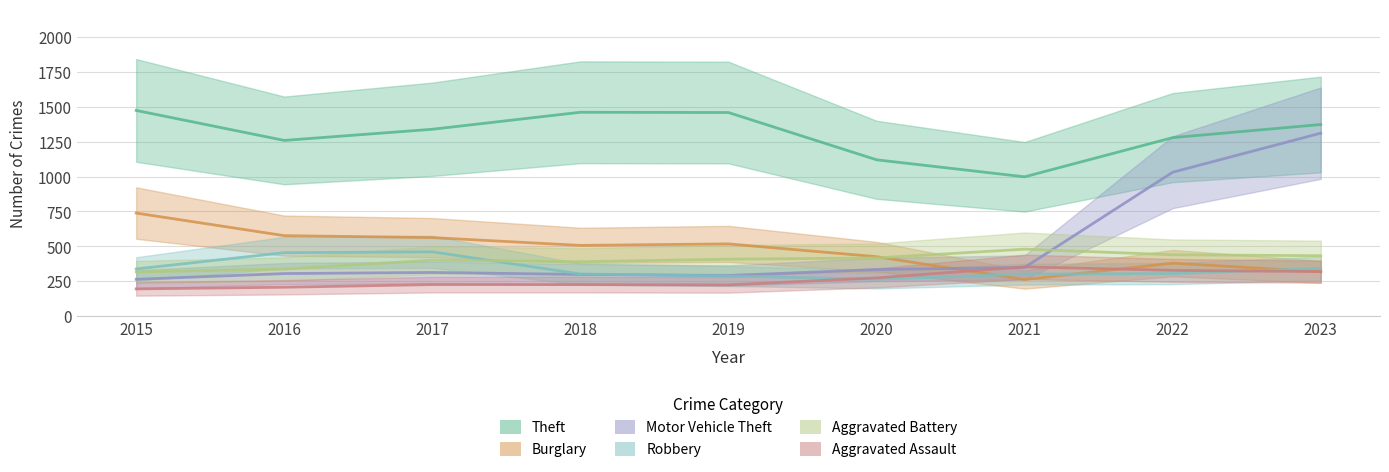

True or false: Theft has a value of 2048 at 2015.

False